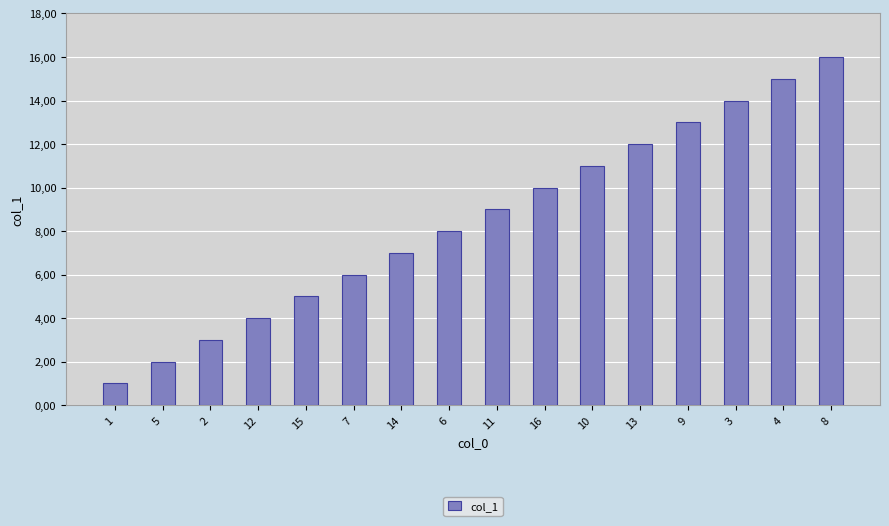

Reading left to right, what are all the values shown in this chart?

1=1	5=2	2=3	12=4	15=5	7=6	14=7	6=8	11=9	16=10	10=11	13=12	9=13	3=14	4=15	8=16